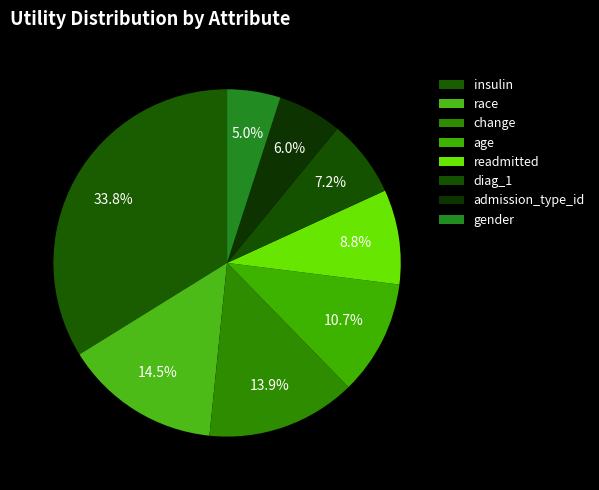

Count the number of slices in the pie.

8